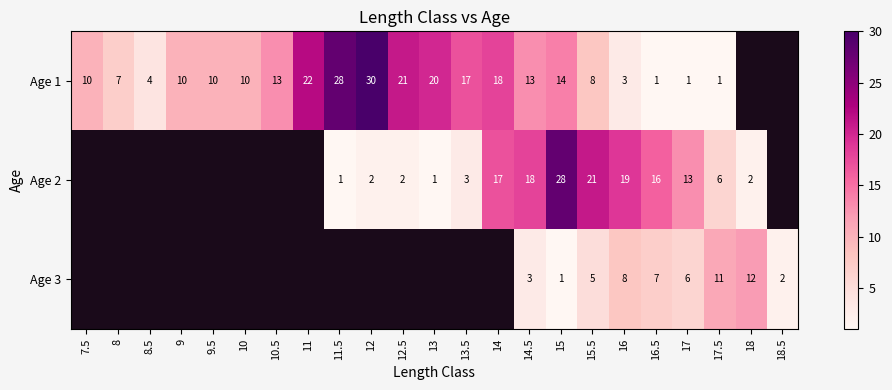

What is the sum of the Age 1 values at 10.5 and 14?

31